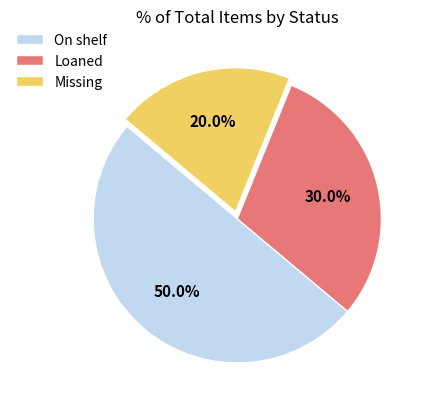

Approximately how many times larger is the value at Loaned compared to Missing?

1.5